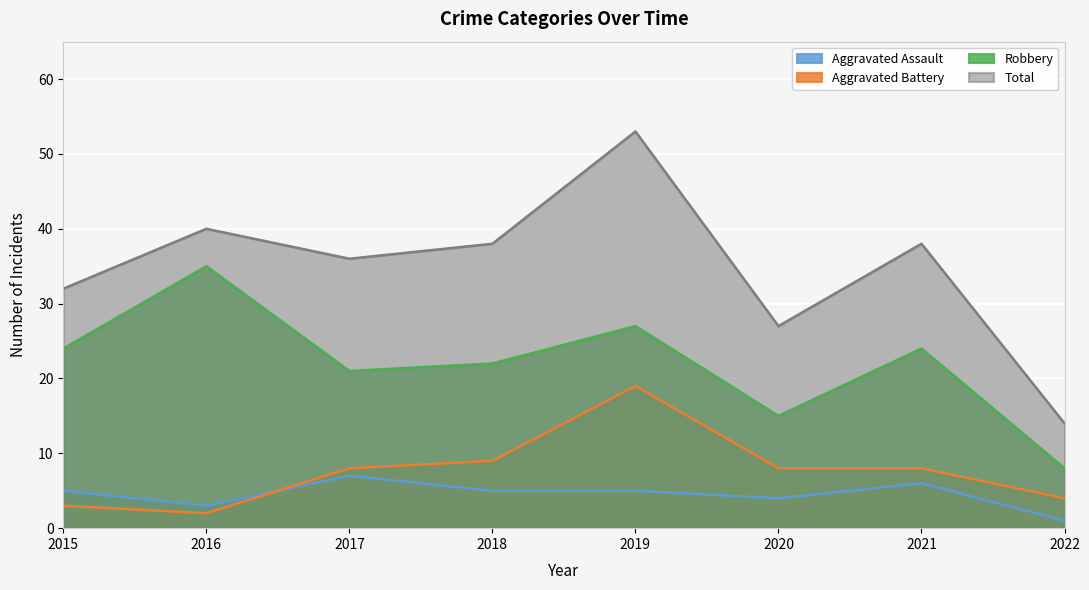

At which category is the sum across all series the highest?

2019